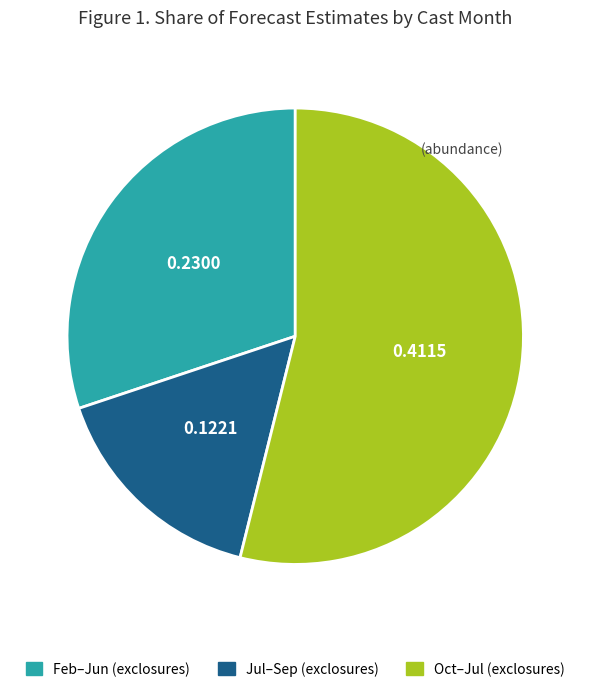

Is there any slice that represents more than half of the pie?

Yes